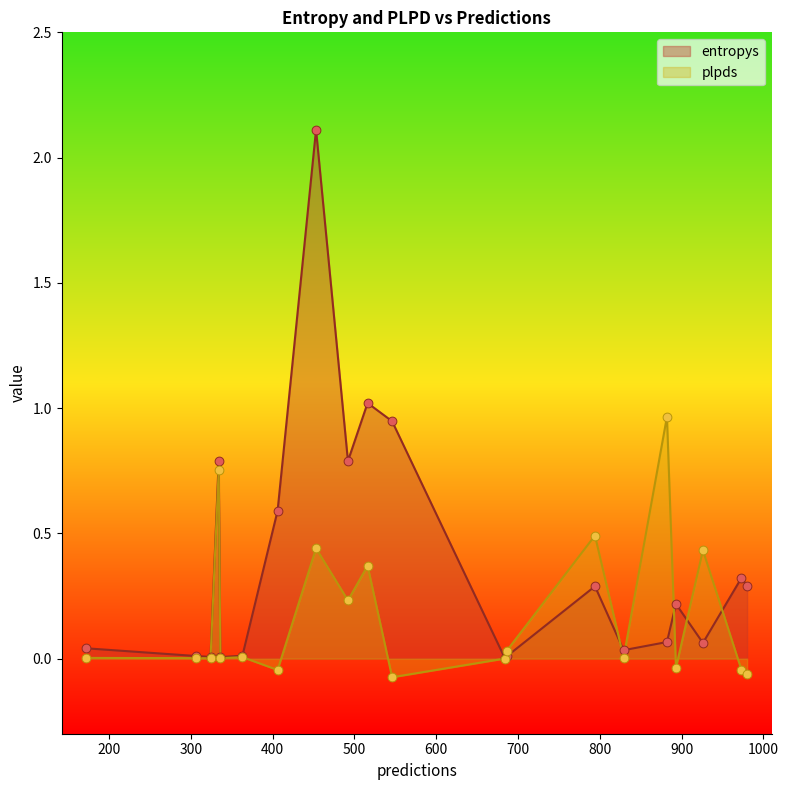

Which series contains the highest Y value?

entropys